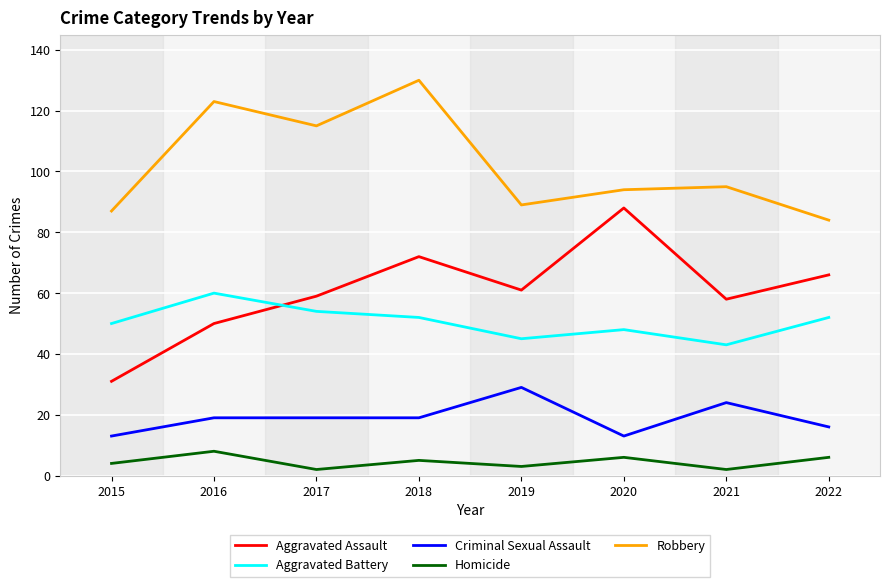

True or false: Criminal Sexual Assault and Aggravated Assault intersect in this chart.

False